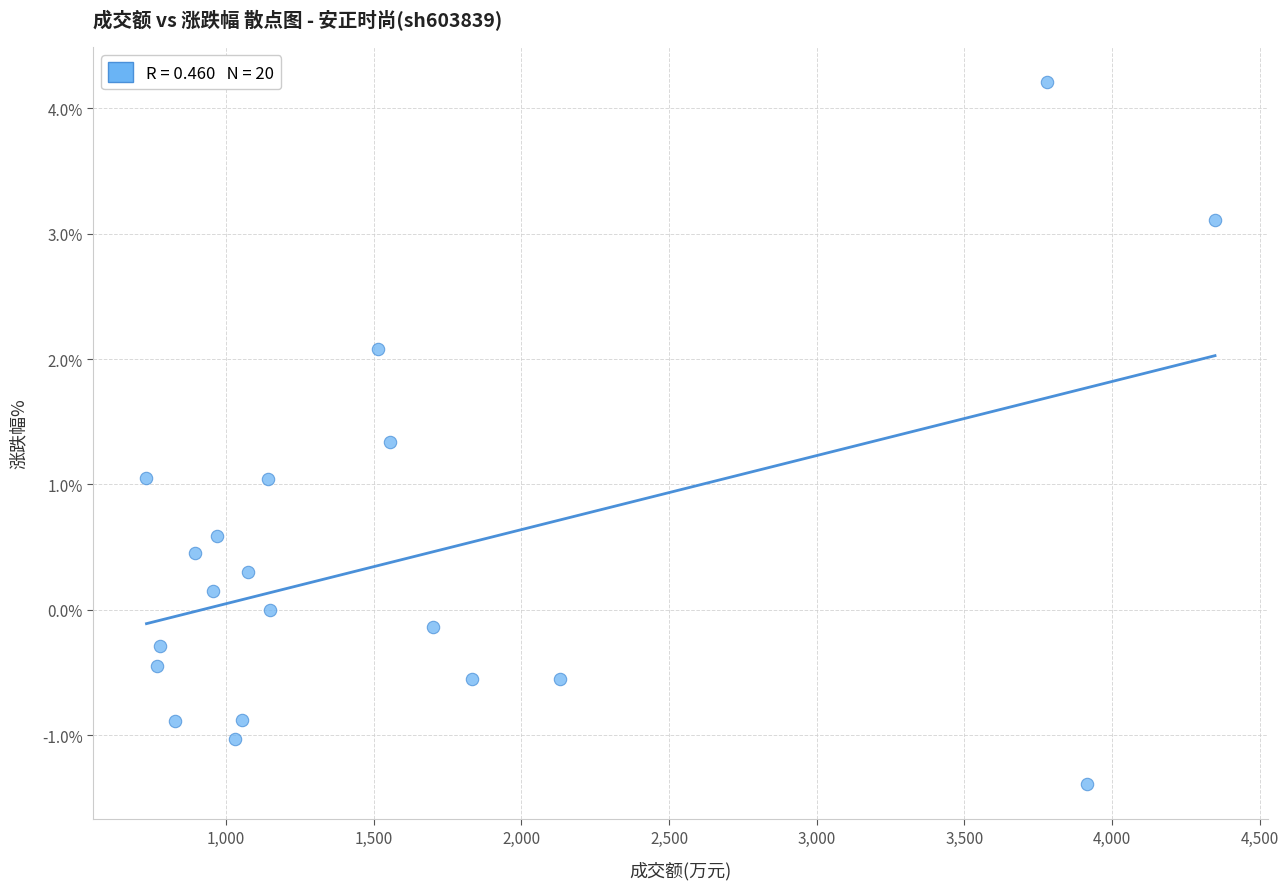

What is the range of X values (max minus min)?

3619.0